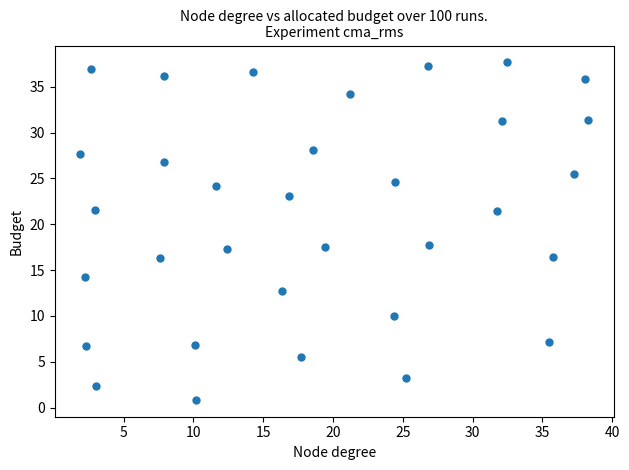

What is the range of X values (max minus min)?

36.4